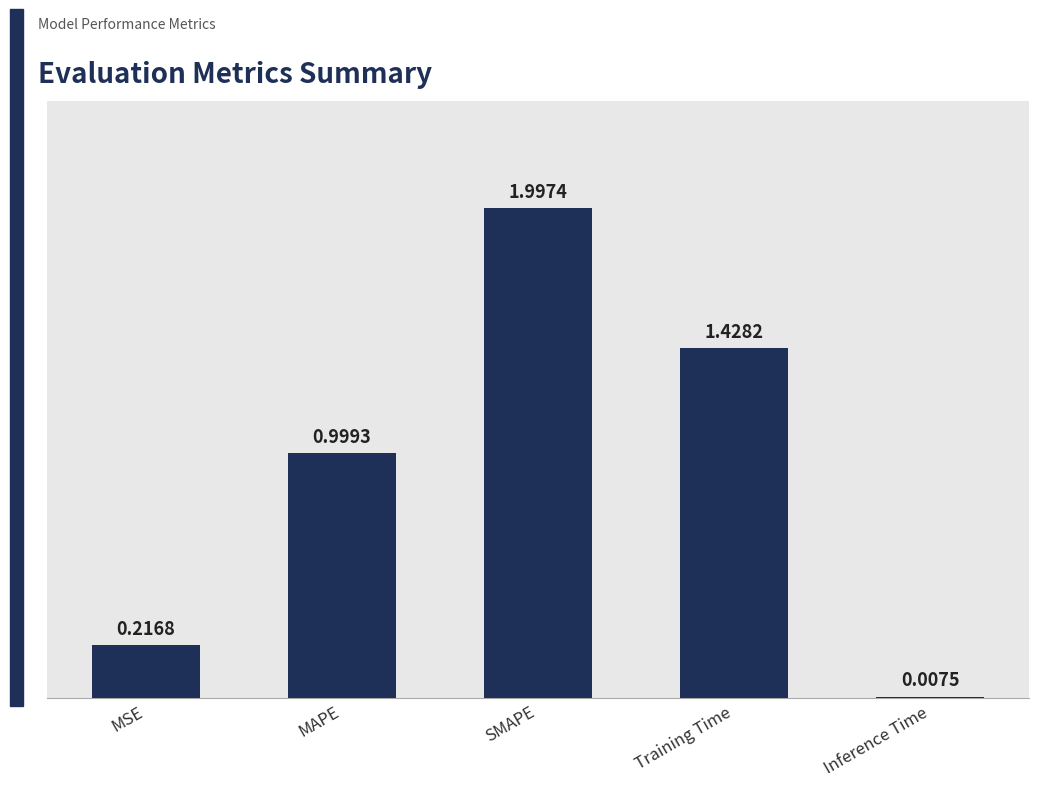

What is the difference between the maximum and minimum values?

2.0